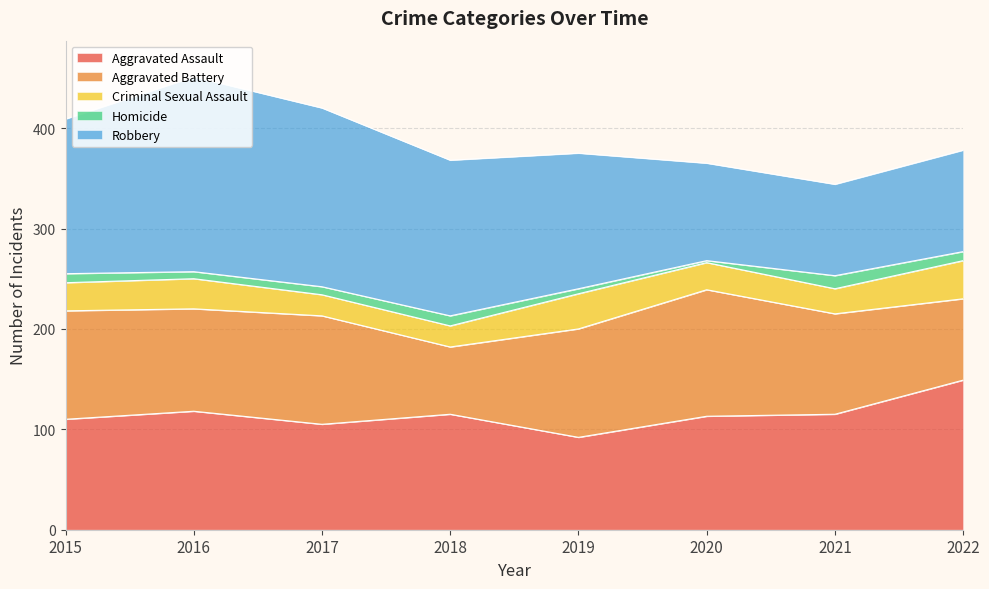

At which category does the chart reach its minimum across all series?

2020